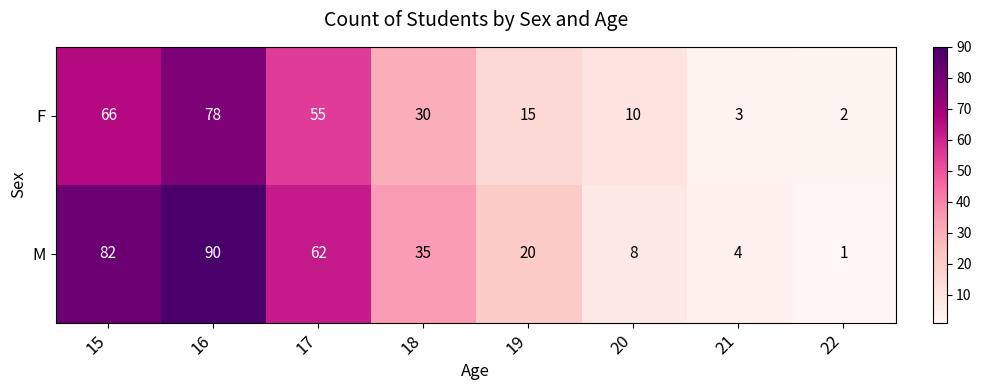

Where does the M series first go above 35?

15